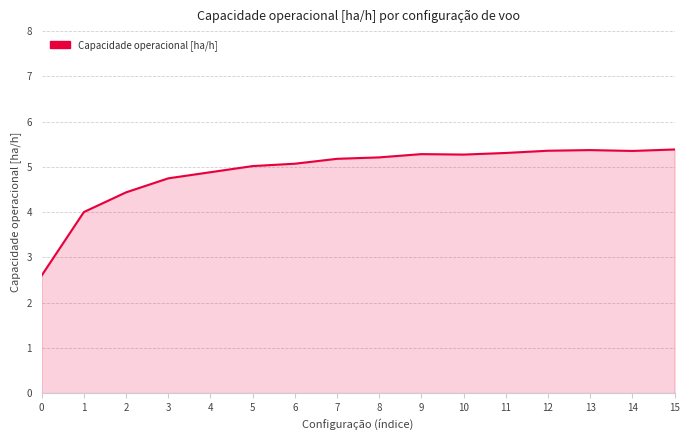

The chart shows a value of 5.2 at 7. True or false?

True